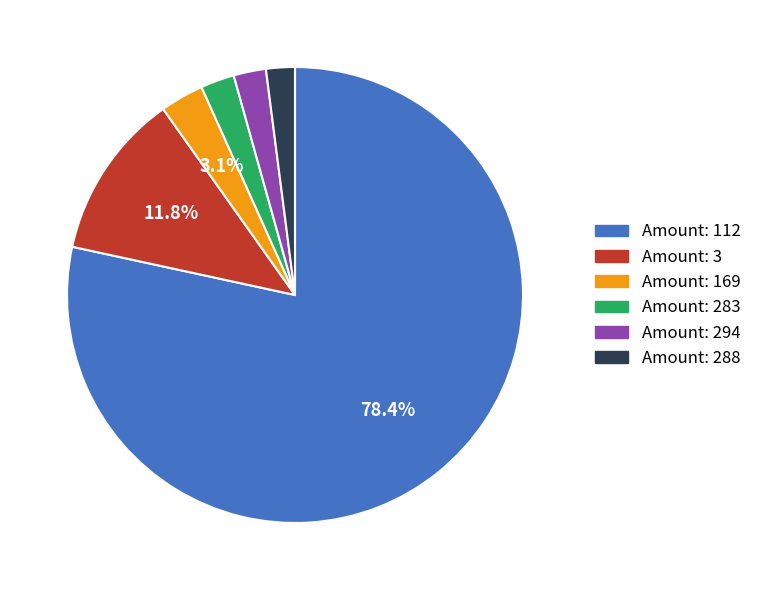

Between Amount: 112 and Amount: 288, which is larger?

Amount: 112